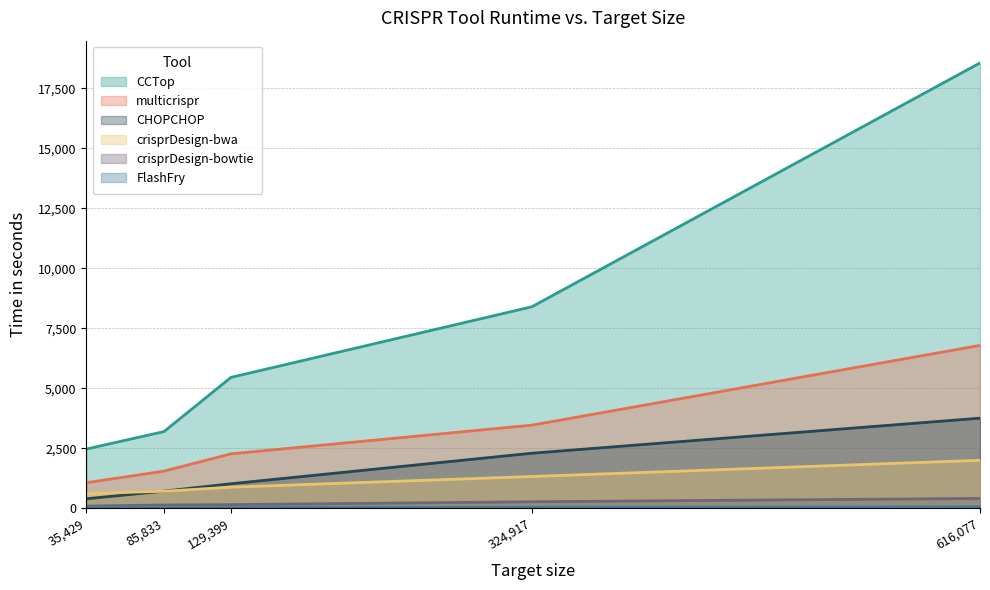

True or false: multicrispr and crisprDesign-bwa cross at least once.

False